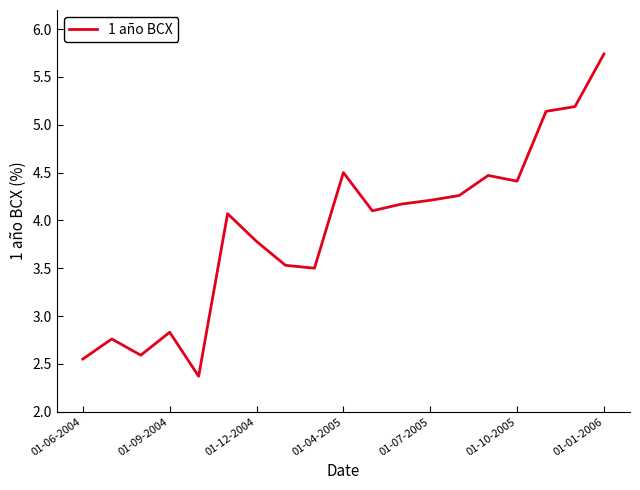

What is the difference between the maximum and minimum values?

3.4